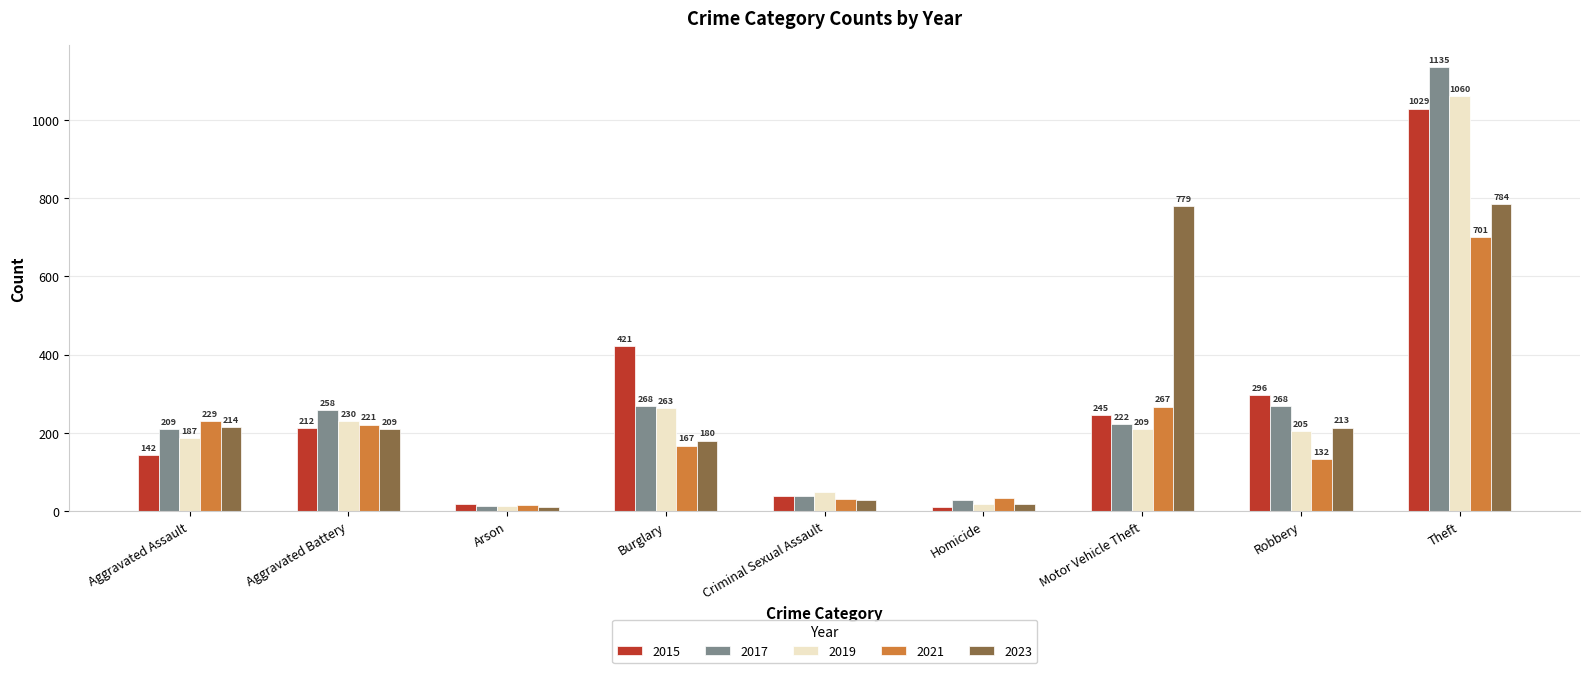

At which category is the sum across all series the highest?

Theft